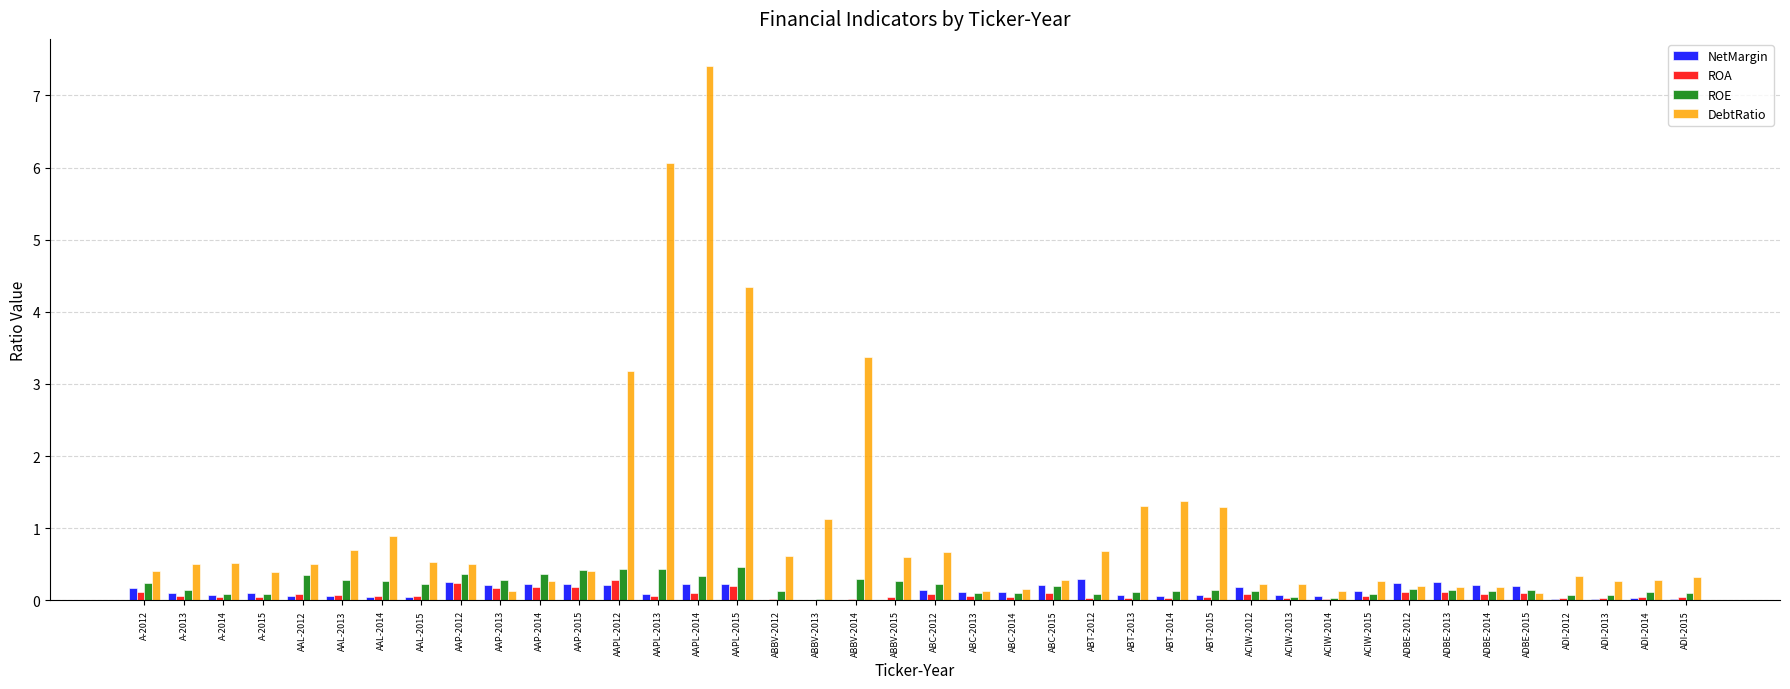

True or false: ROE has a value of 0.1 at A-2013.

True